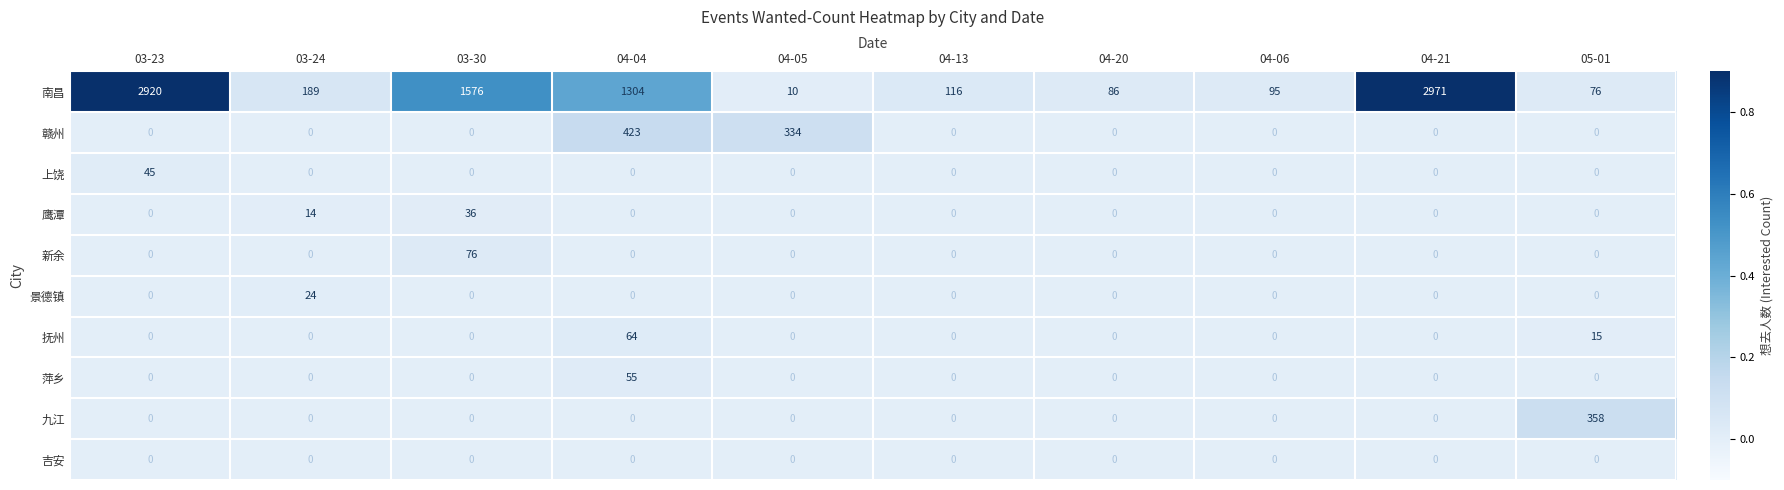

Which label corresponds to the largest value in the chart?

04-21